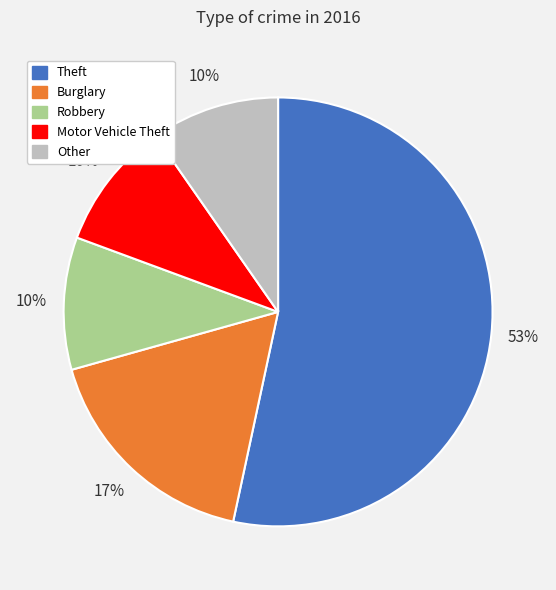

Count the number of slices in the pie.

5